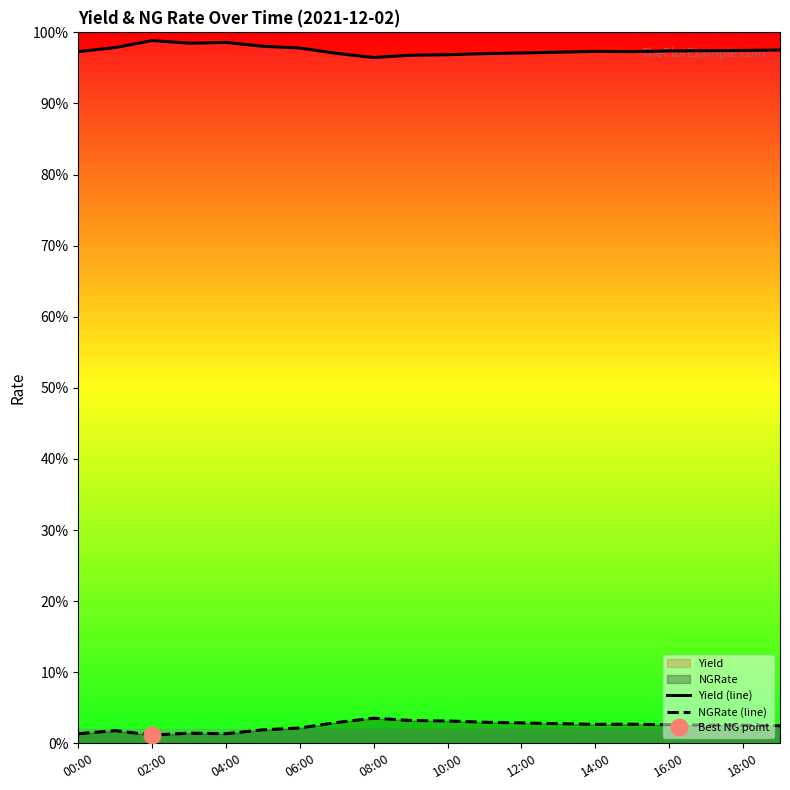

What is the sum of all NGRate (line) values?

0.5